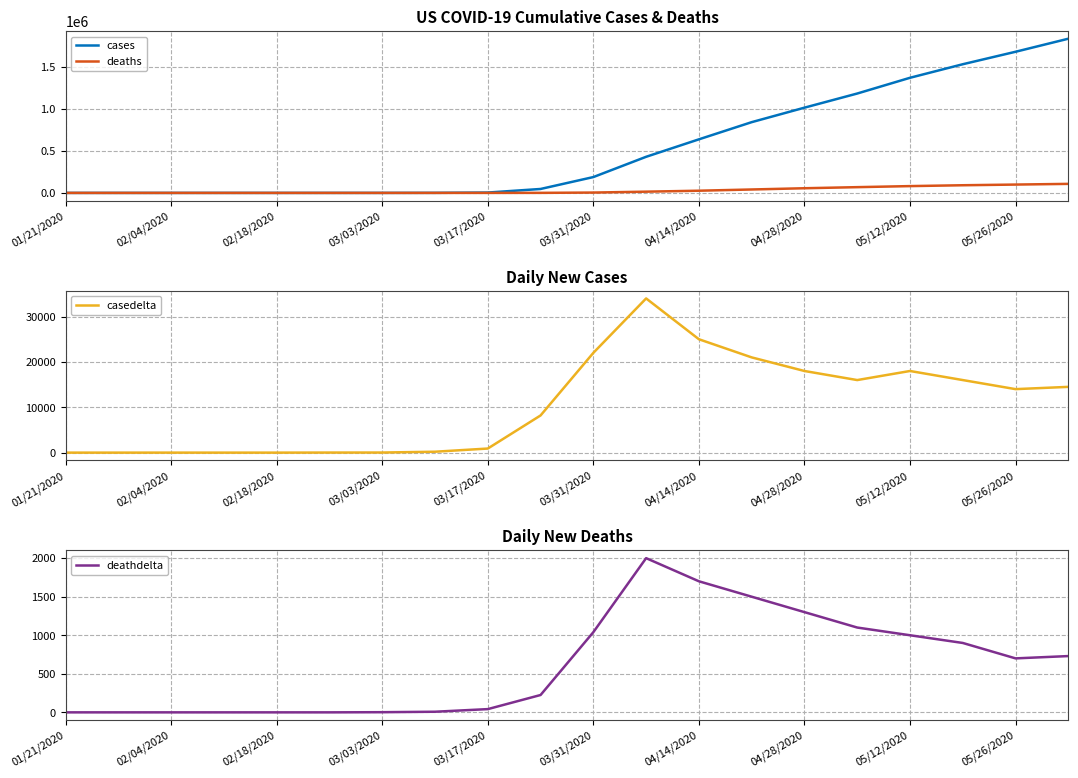

Is it true that casedelta equals 14000 at 05/26/2020?

True